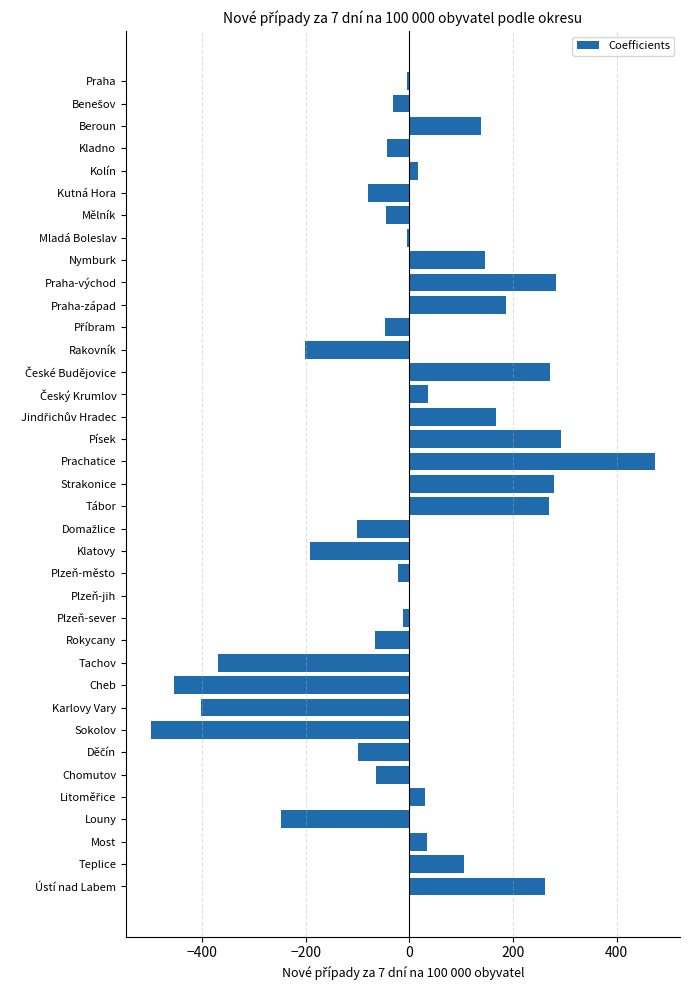

Which has a higher value, Sokolov or Kutná Hora?

Kutná Hora